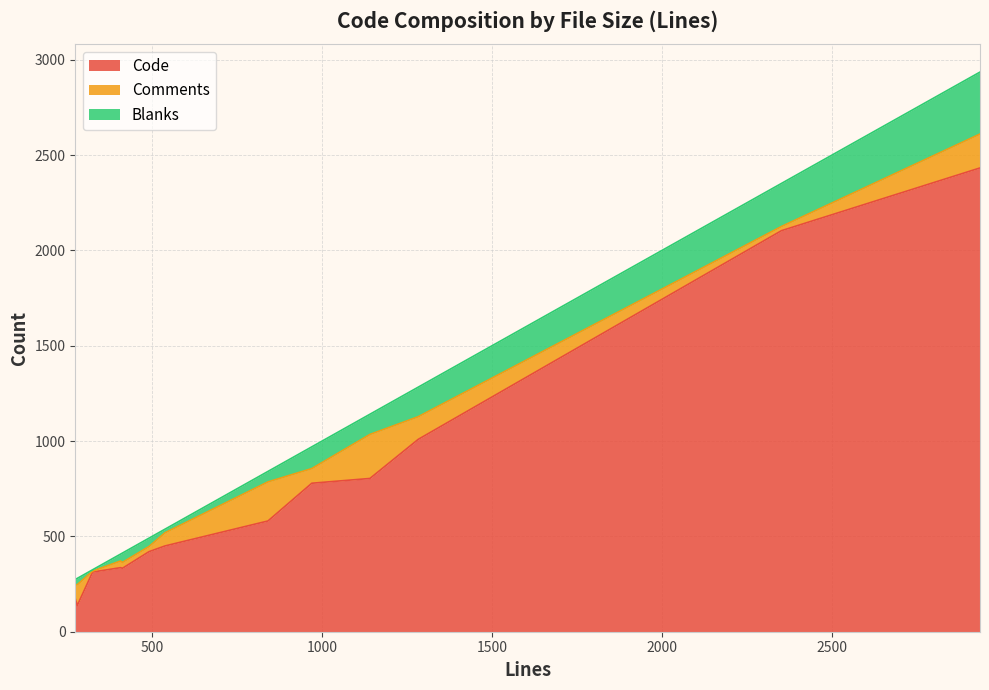

Does the chart display data point markers on the line(s)?

No